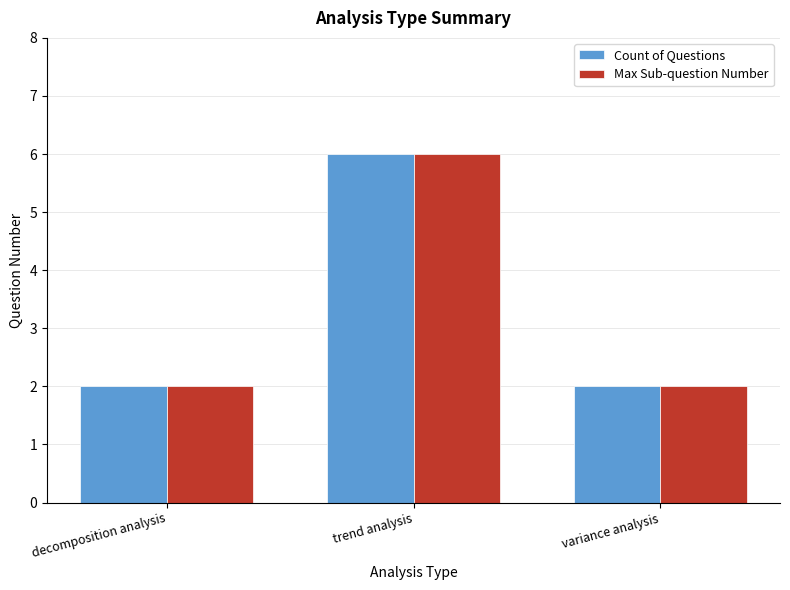

True or false: Count of Questions has a value of 1 at decomposition analysis.

False